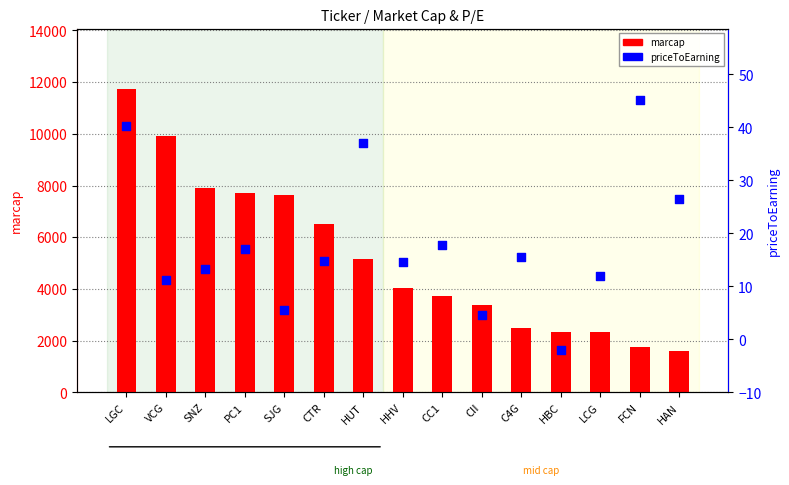

At how many categories does at least one series exceed 6652?

5